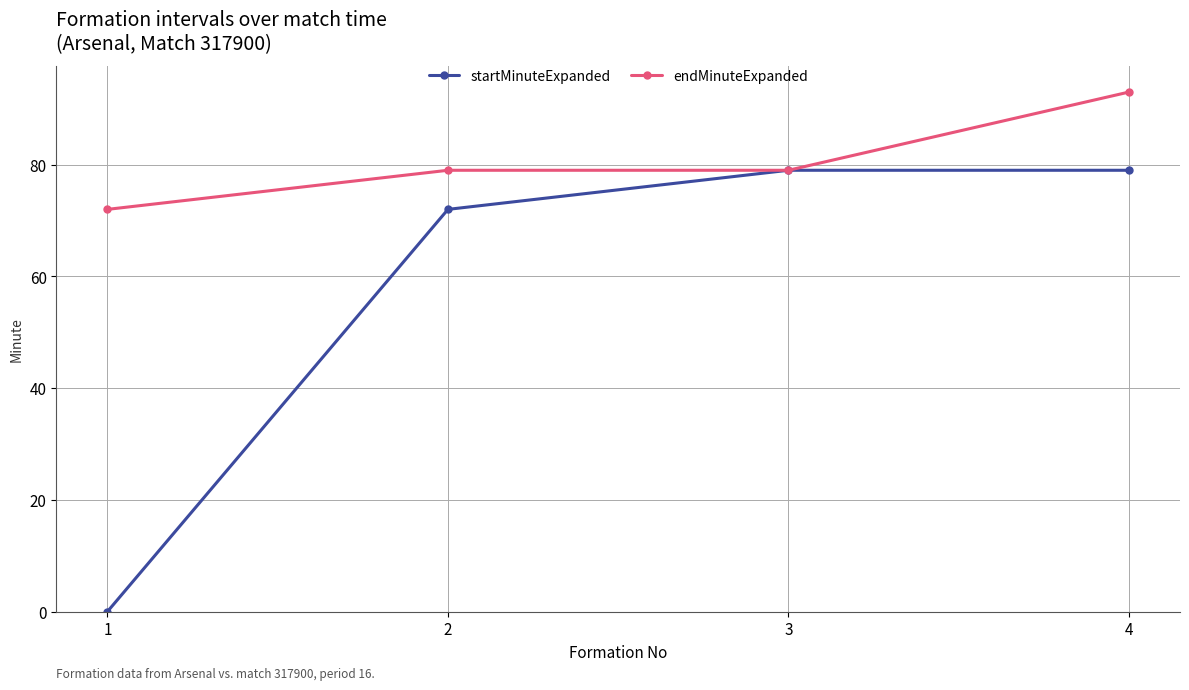

How many categories are shown in the chart?

4